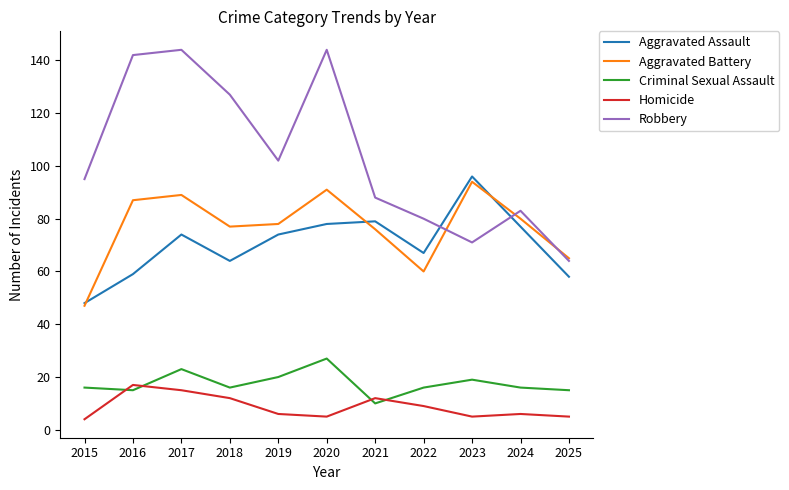

What is the highest value of the Aggravated Assault series?

96